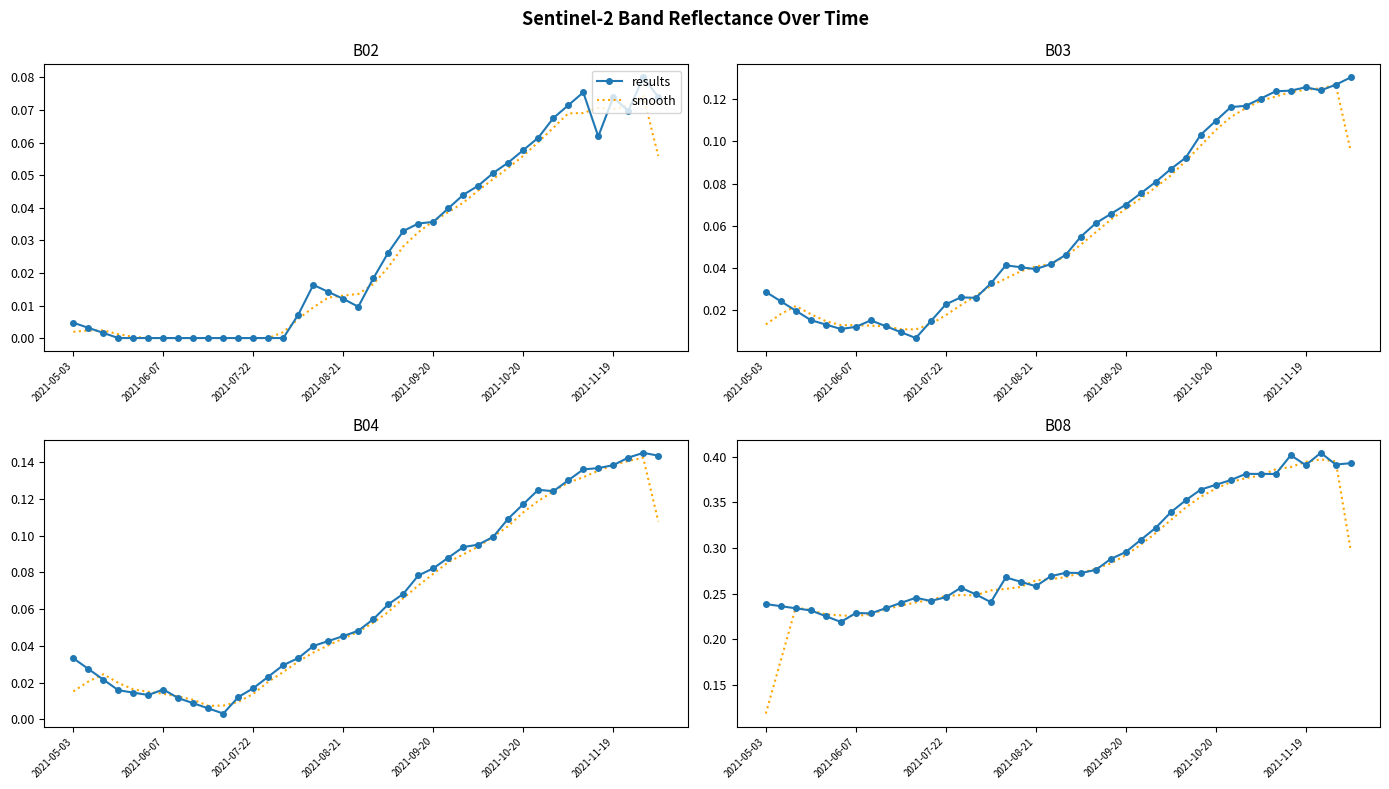

Reading left to right, extract all data points from this chart.

results: 0.2	0.2	0.2	0.2	0.2	0.2	0.2	0.2	0.2	0.2	0.2	0.2	0.2	0.3	0.2	0.2	0.3	0.3	0.3	0.3	0.3	0.3	0.3	0.3	0.3	0.3	0.3	0.3	0.4	0.4	0.4	0.4	0.4	0.4	0.4	0.4	0.4	0.4	0.4	0.4
smooth: 0.1	0.2	0.2	0.2	0.2	0.2	0.2	0.2	0.2	0.2	0.2	0.2	0.2	0.2	0.2	0.3	0.3	0.3	0.3	0.3	0.3	0.3	0.3	0.3	0.3	0.3	0.3	0.3	0.3	0.4	0.4	0.4	0.4	0.4	0.4	0.4	0.4	0.4	0.4	0.3